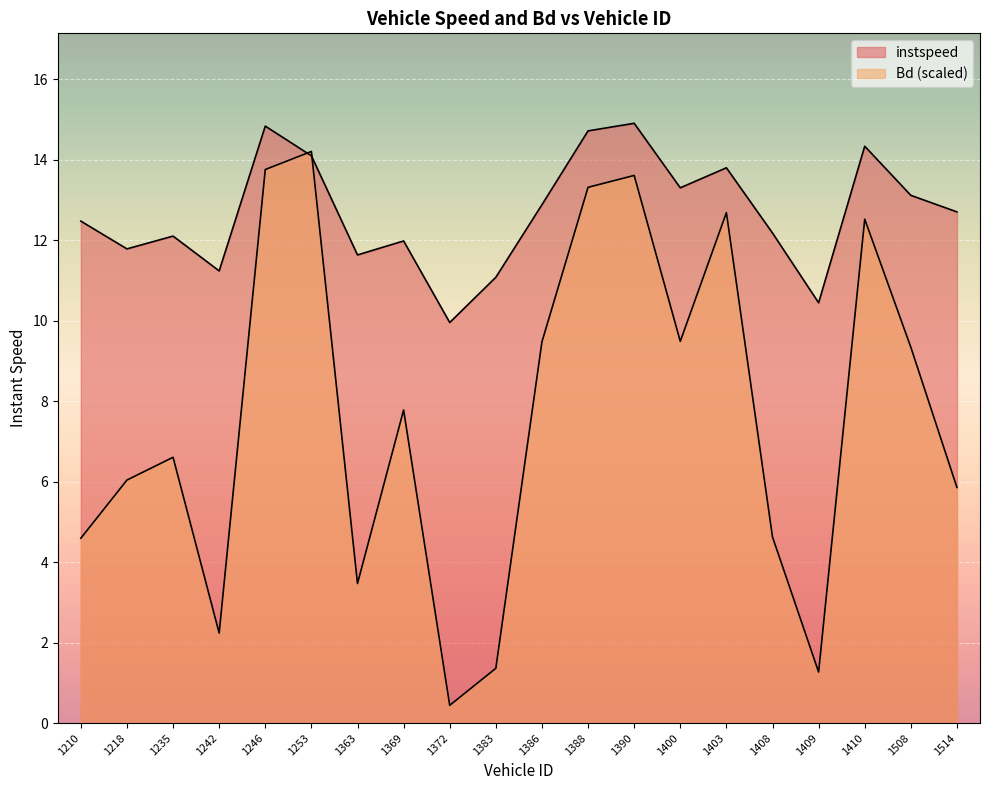

What is the average value of the Bd series?

7.6